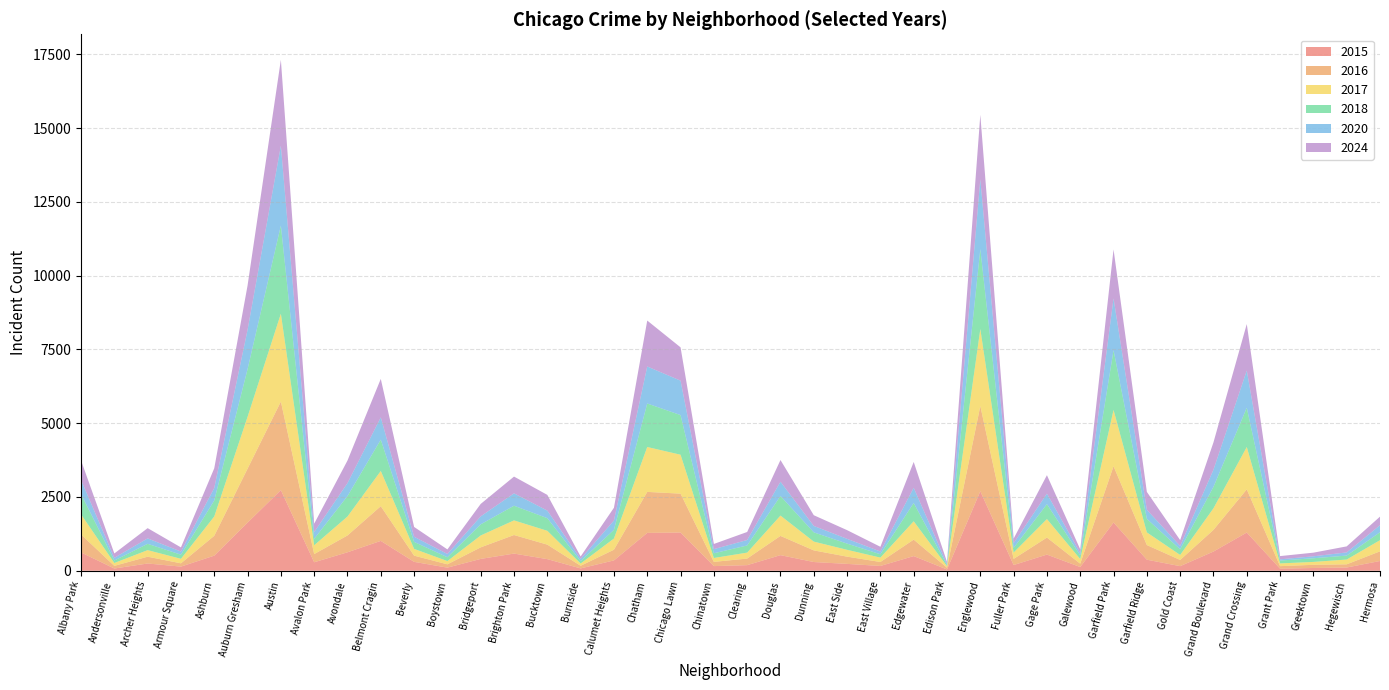

Reading right to left, what are all the values shown in this chart?

2016: Hermosa=327	Hegewisch=108	Greektown=107	Grant Park=86	Grand Crossing=1463	Grand Boulevard=734	Gold Coast=210	Garfield Ridge=496	Garfield Park=1908	Galewood=114	Gage Park=577	Fuller Park=208	Englewood=2886	Edison Park=60	Edgewater=558	East Village=134	East Side=245	Dunning=394	Douglas=652	Clearing=223	Chinatown=143	Chicago Lawn=1317	Chatham=1389	Calumet Heights=362	Burnside=89	Bucktown=491	Brighton Park=629	Bridgeport=391	Boystown=112	Beverly=210	Belmont Cragin=1176	Avondale=570	Avalon Park=277	Austin=2999	Auburn Gresham=1827	Ashburn=673	Armour Square=111	Archer Heights=230	Andersonville=90	Albany Park=609
2017: Hermosa=378	Hegewisch=162	Greektown=99	Grant Park=93	Grand Crossing=1436	Grand Boulevard=732	Gold Coast=170	Garfield Ridge=429	Garfield Park=1907	Galewood=157	Gage Park=627	Fuller Park=215	Englewood=2613	Edison Park=51	Edgewater=622	East Village=149	East Side=232	Dunning=298	Douglas=689	Clearing=202	Chinatown=132	Chicago Lawn=1319	Chatham=1522	Calumet Heights=379	Burnside=77	Bucktown=469	Brighton Park=496	Bridgeport=403	Boystown=110	Beverly=230	Belmont Cragin=1194	Avondale=642	Avalon Park=299	Austin=2979	Auburn Gresham=1758	Ashburn=655	Armour Square=153	Archer Heights=223	Andersonville=97	Albany Park=681
2018: Hermosa=269	Hegewisch=134	Greektown=123	Grant Park=97	Grand Crossing=1329	Grand Boulevard=725	Gold Coast=191	Garfield Ridge=459	Garfield Park=2023	Galewood=123	Gage Park=506	Fuller Park=158	Englewood=2707	Edison Park=38	Edgewater=620	East Village=113	East Side=210	Dunning=313	Douglas=663	Clearing=242	Chinatown=160	Chicago Lawn=1343	Chatham=1474	Calumet Heights=295	Burnside=80	Bucktown=428	Brighton Park=497	Bridgeport=377	Boystown=130	Beverly=236	Belmont Cragin=1060	Avondale=693	Avalon Park=216	Austin=2986	Auburn Gresham=1614	Ashburn=541	Armour Square=140	Archer Heights=214	Andersonville=84	Albany Park=688
2024: Hermosa=291	Hegewisch=204	Greektown=123	Grant Park=110	Grand Crossing=1574	Grand Boulevard=925	Gold Coast=198	Garfield Ridge=605	Garfield Park=1655	Galewood=125	Gage Park=624	Fuller Park=155	Englewood=2183	Edison Park=65	Edgewater=874	East Village=160	East Side=294	Dunning=363	Douglas=734	Clearing=272	Chinatown=175	Chicago Lawn=1128	Chatham=1556	Calumet Heights=432	Burnside=81	Bucktown=533	Brighton Park=568	Bridgeport=422	Boystown=155	Beverly=332	Belmont Cragin=1303	Avondale=764	Avalon Park=283	Austin=2906	Auburn Gresham=1502	Ashburn=666	Armour Square=140	Archer Heights=347	Andersonville=148	Albany Park=660
2015: Hermosa=331	Hegewisch=110	Greektown=94	Grant Park=70	Grand Crossing=1295	Grand Boulevard=651	Gold Coast=156	Garfield Ridge=375	Garfield Park=1635	Galewood=126	Gage Park=548	Fuller Park=194	Englewood=2695	Edison Park=44	Edgewater=497	East Village=163	East Side=233	Dunning=296	Douglas=529	Clearing=190	Chinatown=158	Chicago Lawn=1296	Chatham=1283	Calumet Heights=351	Burnside=80	Bucktown=394	Brighton Park=582	Bridgeport=402	Boystown=106	Beverly=302	Belmont Cragin=1012	Avondale=626	Avalon Park=288	Austin=2733	Auburn Gresham=1631	Ashburn=512	Armour Square=141	Archer Heights=246	Andersonville=76	Albany Park=621
2020: Hermosa=238	Hegewisch=108	Greektown=67	Grant Park=41	Grand Crossing=1262	Grand Boulevard=583	Gold Coast=114	Garfield Ridge=308	Garfield Park=1759	Galewood=80	Gage Park=356	Fuller Park=159	Englewood=2365	Edison Park=40	Edgewater=516	East Village=93	East Side=162	Dunning=218	Douglas=485	Clearing=185	Chinatown=140	Chicago Lawn=1167	Chatham=1254	Calumet Heights=316	Burnside=77	Bucktown=256	Brighton Park=419	Bridgeport=270	Boystown=110	Beverly=175	Belmont Cragin=756	Avondale=440	Avalon Park=232	Austin=2710	Auburn Gresham=1333	Ashburn=425	Armour Square=106	Archer Heights=184	Andersonville=91	Albany Park=481